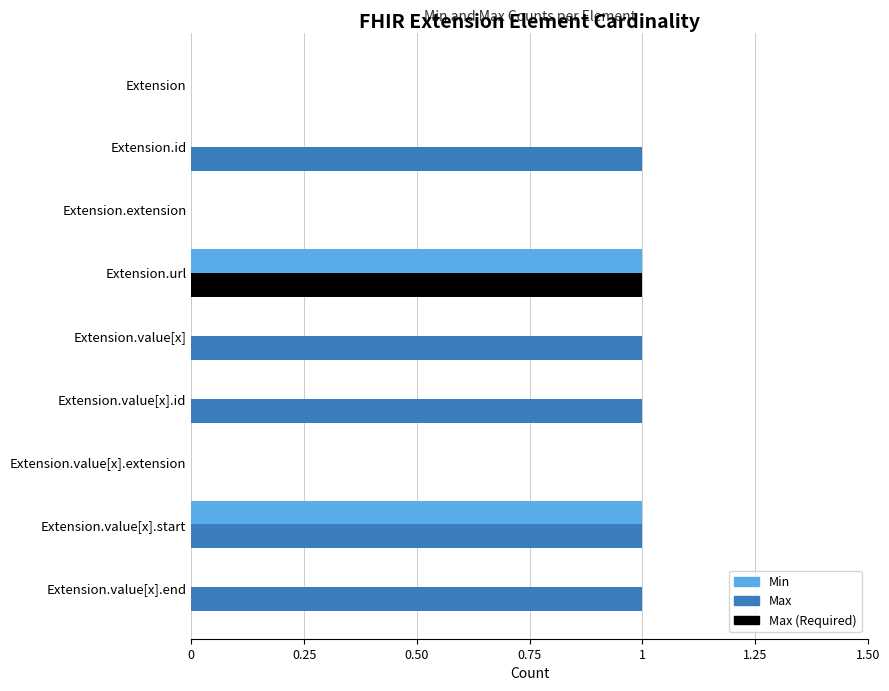

Is it true that Max equals 0 at 7?

False